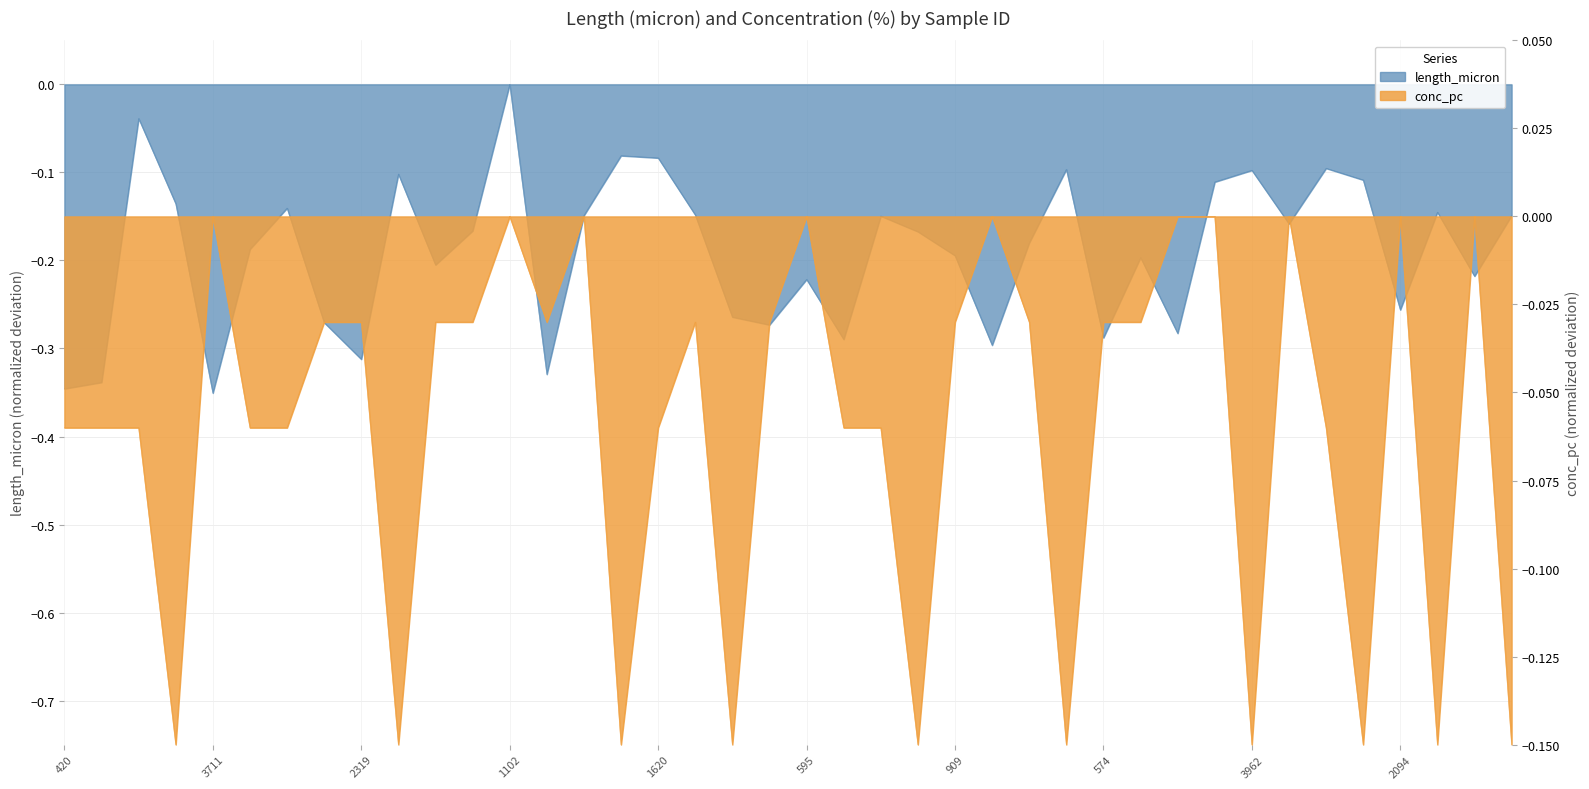

Which category has the lowest value across all series?

3711